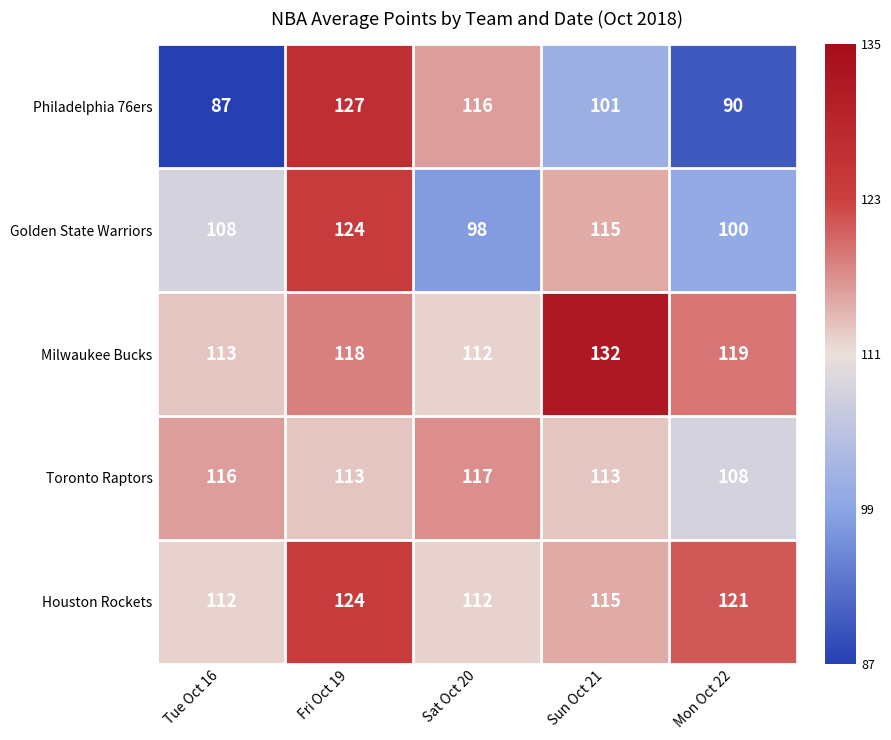

Between Tue Oct 16 and Fri Oct 19, which series saw the biggest shift?

Philadelphia 76ers